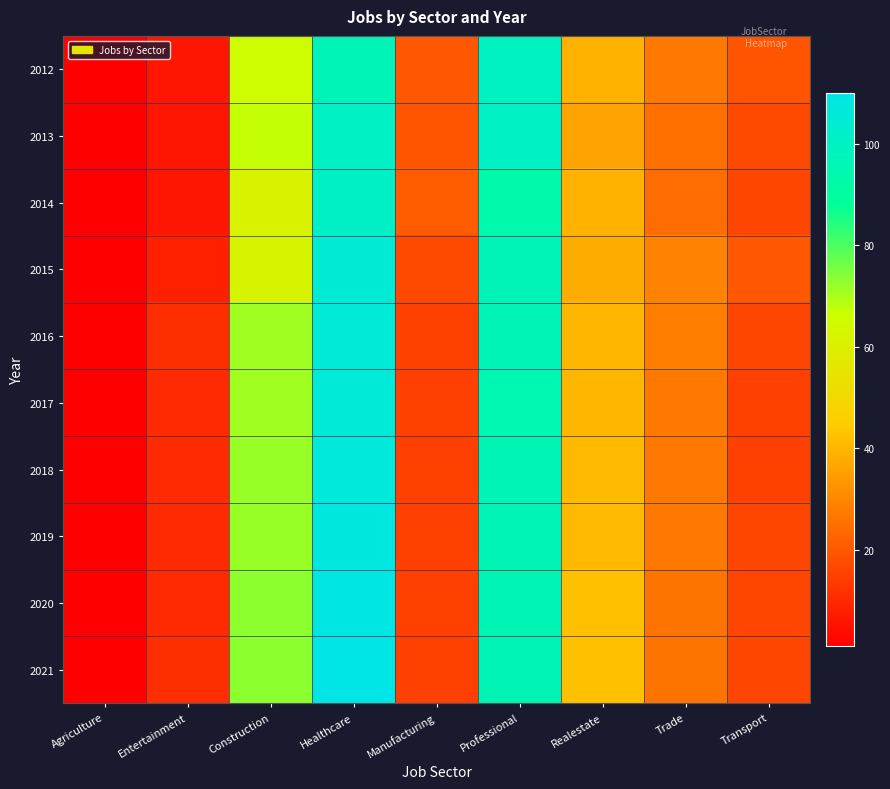

Reading right to left, extract all data points from this chart.

2012: Transport=19	Trade=27	Realestate=39	Professional=99	Manufacturing=20	Healthcare=97	Construction=66	Entertainment=6	Agriculture=1
2013: Transport=17	Trade=25	Realestate=36	Professional=100	Manufacturing=19	Healthcare=100	Construction=67	Entertainment=6	Agriculture=1
2014: Transport=16	Trade=24	Realestate=39	Professional=93	Manufacturing=21	Healthcare=101	Construction=61	Entertainment=6	Agriculture=1
2015: Transport=20	Trade=29	Realestate=38	Professional=97	Manufacturing=17	Healthcare=105	Construction=62	Entertainment=8	Agriculture=1
2016: Transport=16	Trade=28	Realestate=40	Professional=96	Manufacturing=15	Healthcare=106	Construction=71	Entertainment=11	Agriculture=1
2017: Transport=15	Trade=27	Realestate=40	Professional=95	Manufacturing=15	Healthcare=106	Construction=71	Entertainment=10	Agriculture=1
2018: Transport=15	Trade=27	Realestate=41	Professional=96	Manufacturing=15	Healthcare=107	Construction=72	Entertainment=10	Agriculture=1
2019: Transport=16	Trade=27	Realestate=41	Professional=96	Manufacturing=15	Healthcare=108	Construction=72	Entertainment=10	Agriculture=1
2020: Transport=16	Trade=26	Realestate=42	Professional=96	Manufacturing=15	Healthcare=109	Construction=73	Entertainment=10	Agriculture=1
2021: Transport=16	Trade=26	Realestate=42	Professional=96	Manufacturing=15	Healthcare=110	Construction=73	Entertainment=11	Agriculture=1